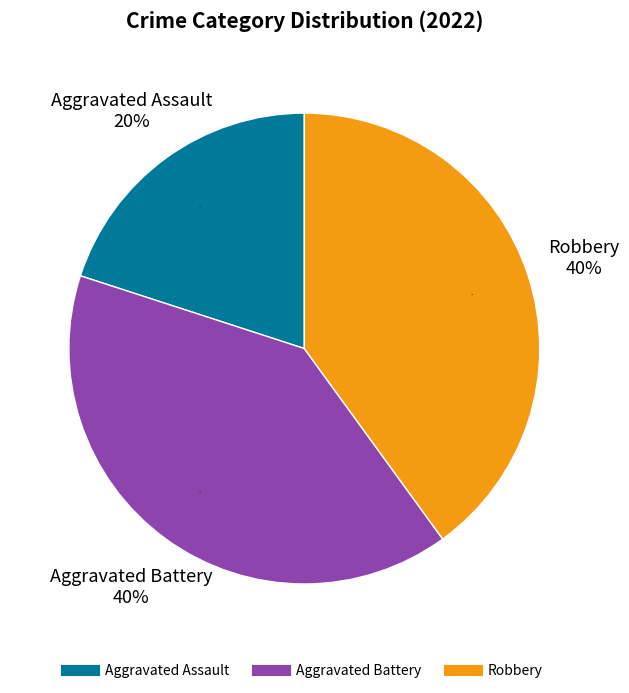

To the nearest percent, what percentage of the pie is Aggravated Assault?

20%